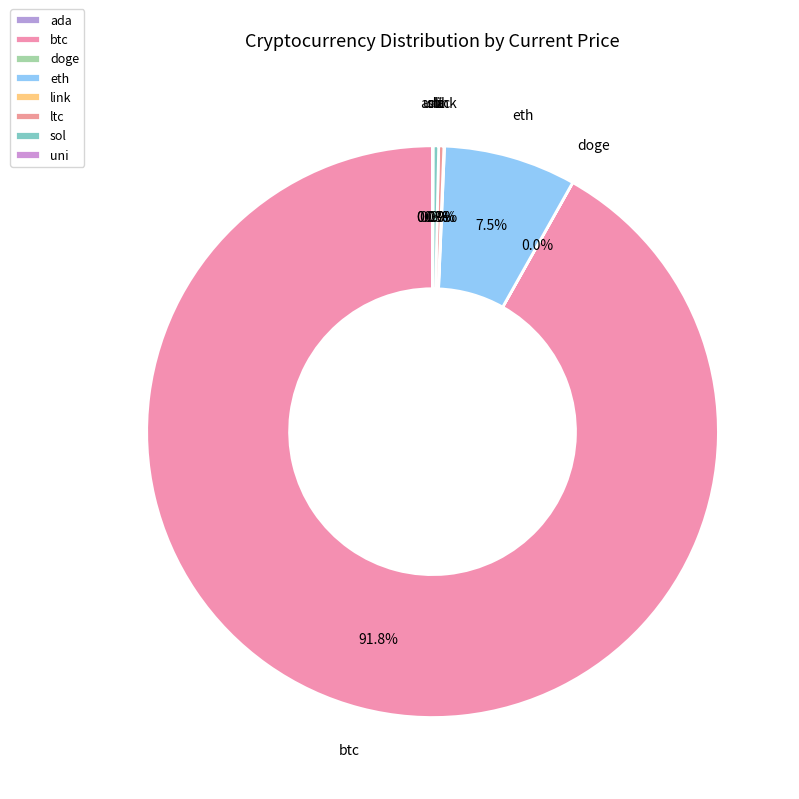

What percentage is NOT represented by sol?

99.7%